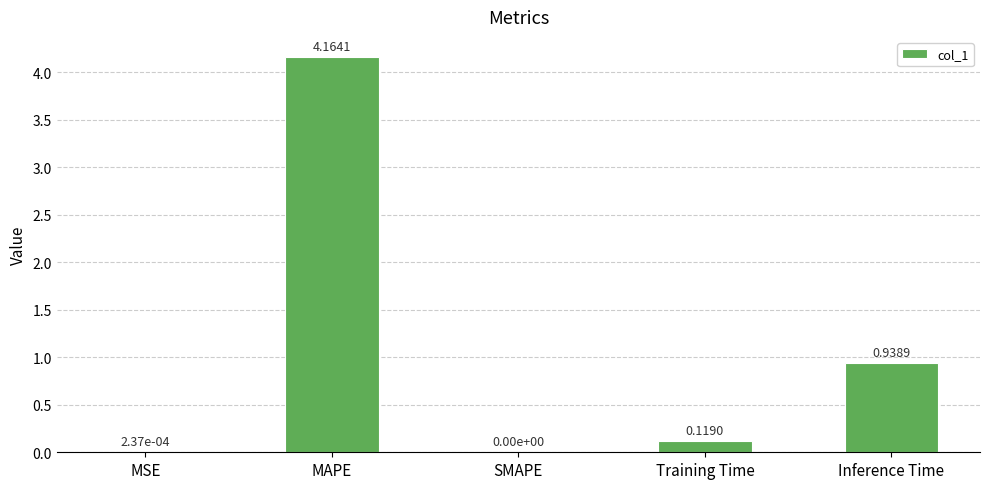

At which category does the chart reach its peak across all series?

MAPE